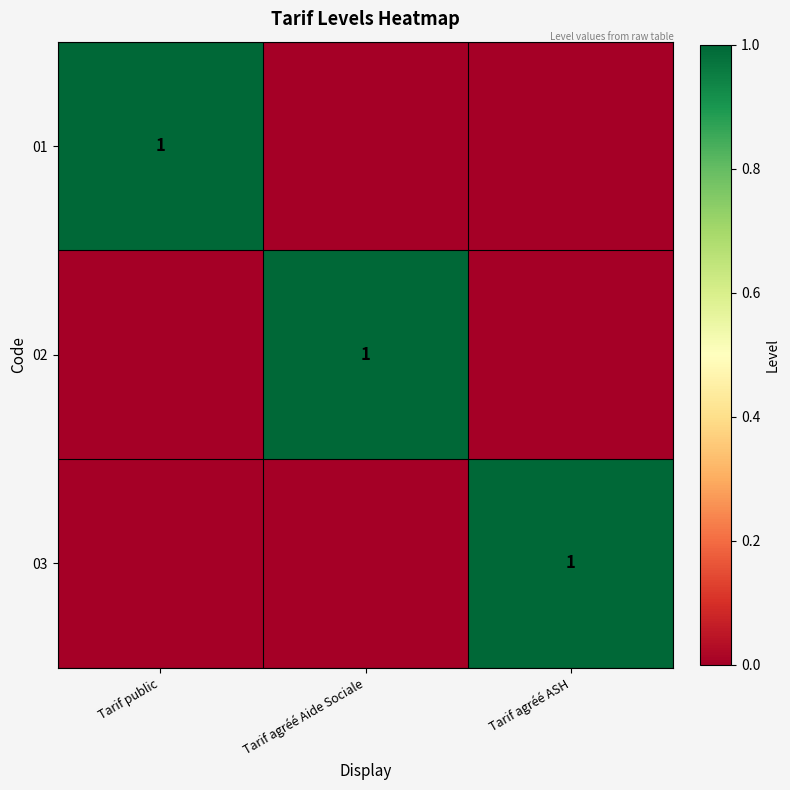

What is the spread (max minus min) of values at Tarif public?

1